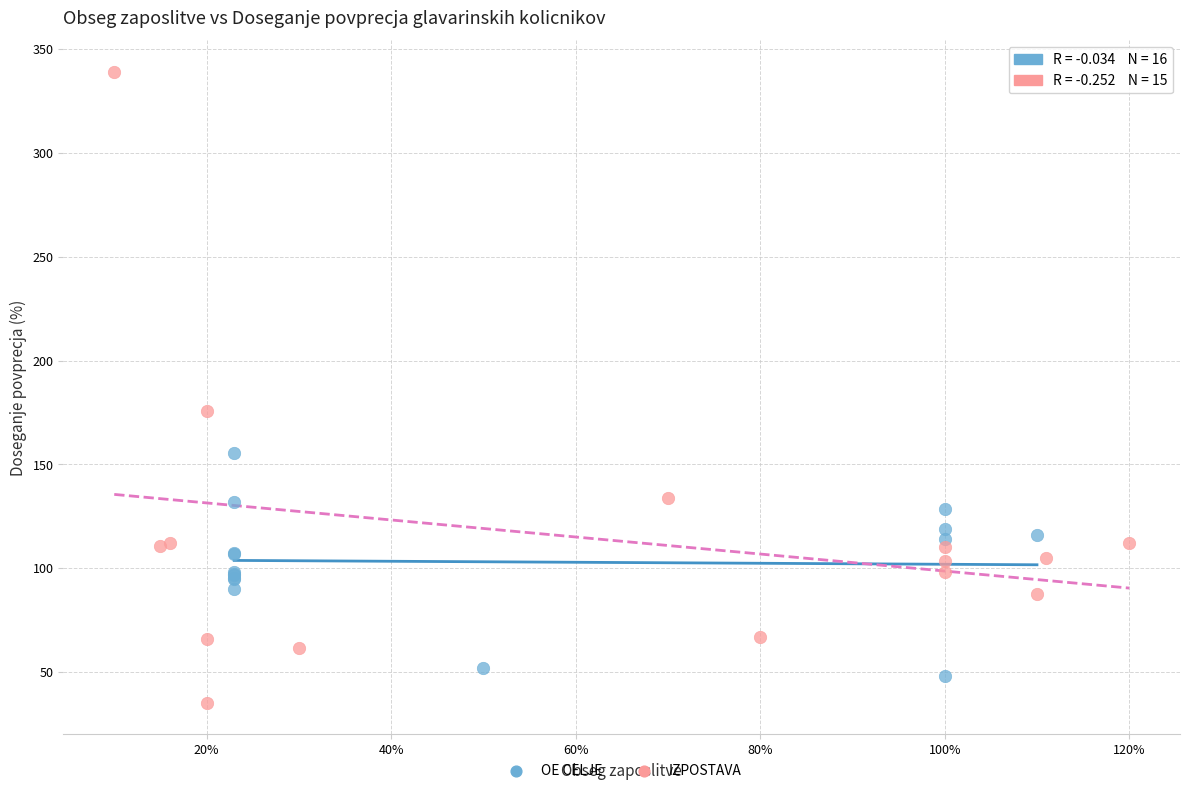

Which series contains the highest Y value?

IZPOSTAVA